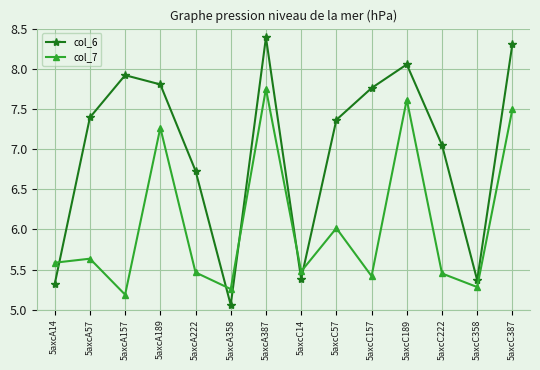

What position from the right is 5axcA14?

14